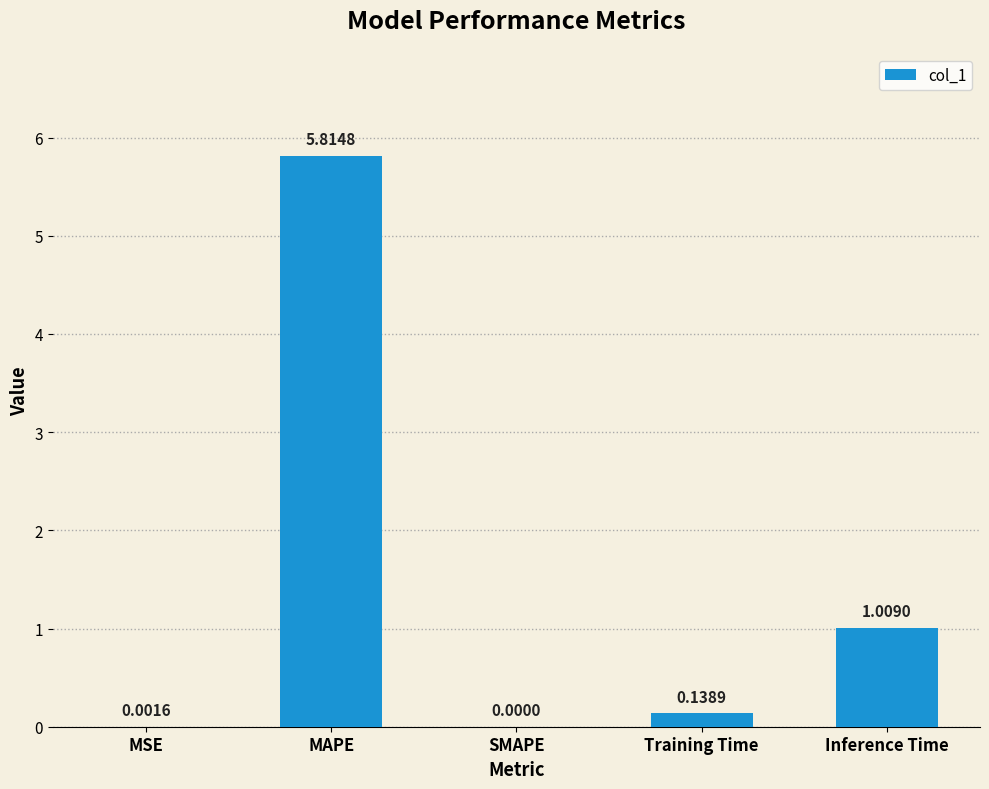

Is it true that the value at MAPE is 9.5?

False